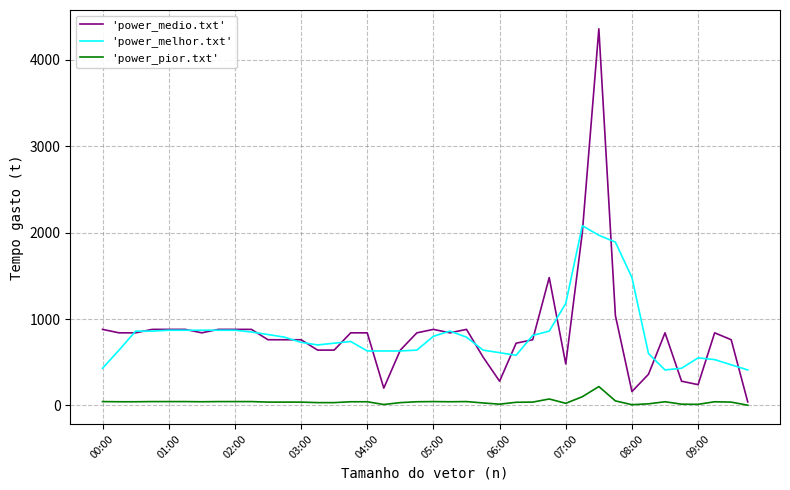

Rank the series by their maximum value, from lowest to highest.

'power_pior.txt', 'power_melhor.txt', 'power_medio.txt'